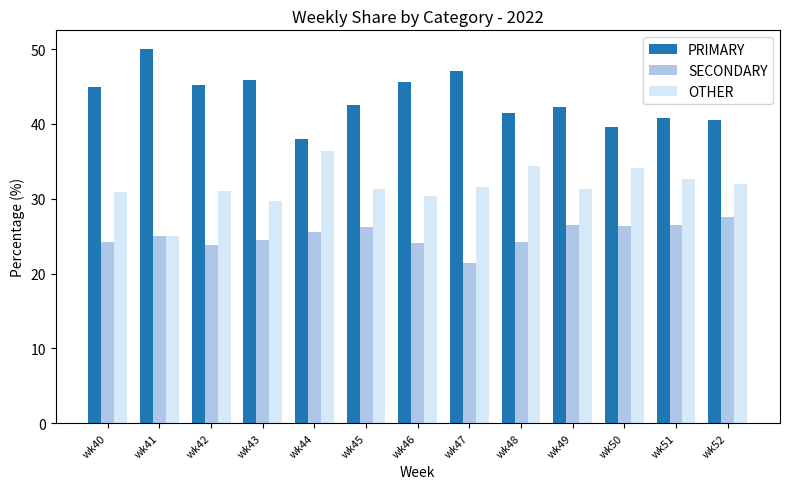

What is the sum of the SECONDARY values at wk45 and wk40?

50.4